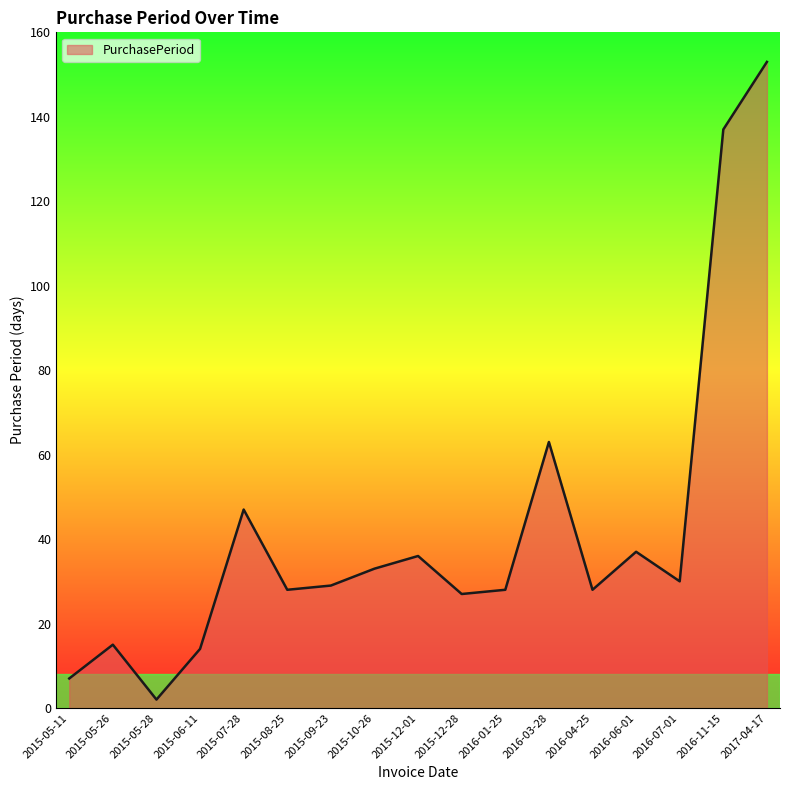

What is the difference between the maximum and minimum values?

151